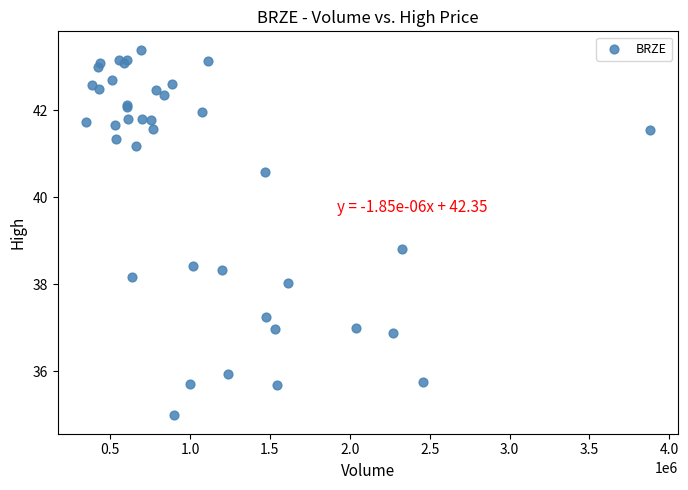

What Y value in the scatter plot is closest to 39?

38.8